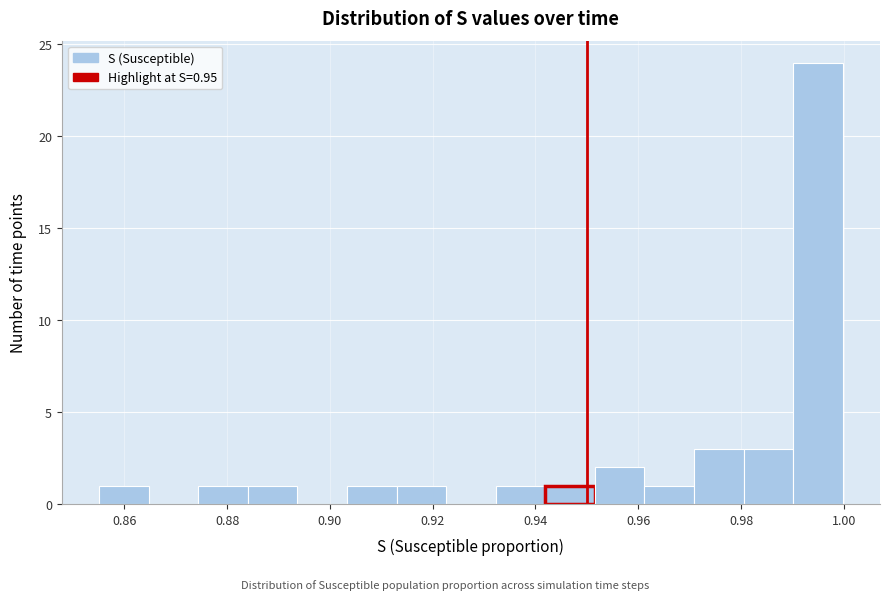

Which range on the x-axis has the tallest bar?

0.990 to 1.000